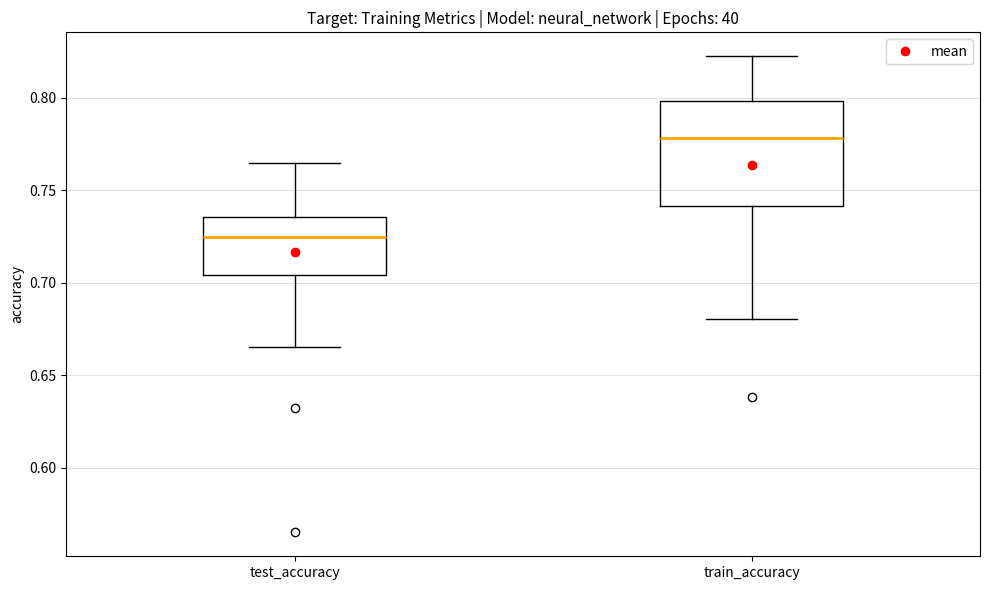

Where is the lower edge of the box for test_accuracy on the y-axis? The values are not printed on the chart, so give them approximately, as read against the axis.

0.705